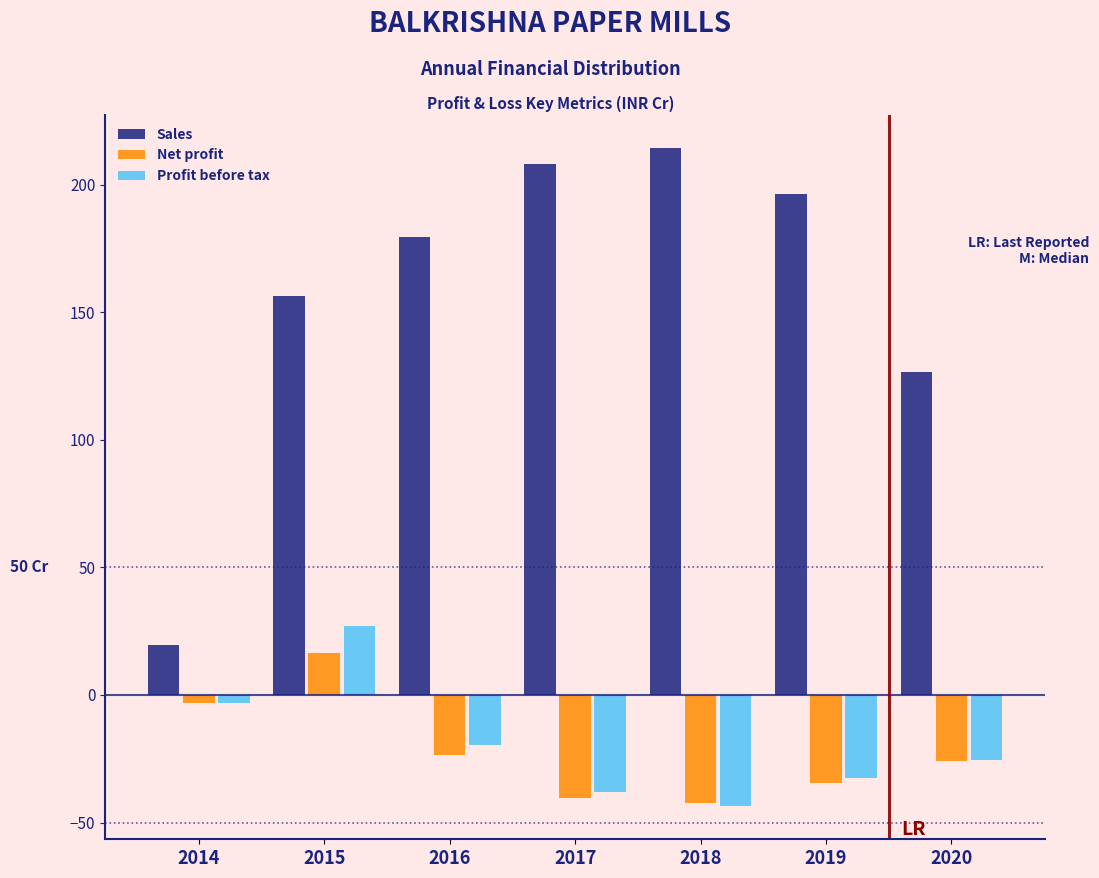

Where is Sales nearest to the value 116?

2020